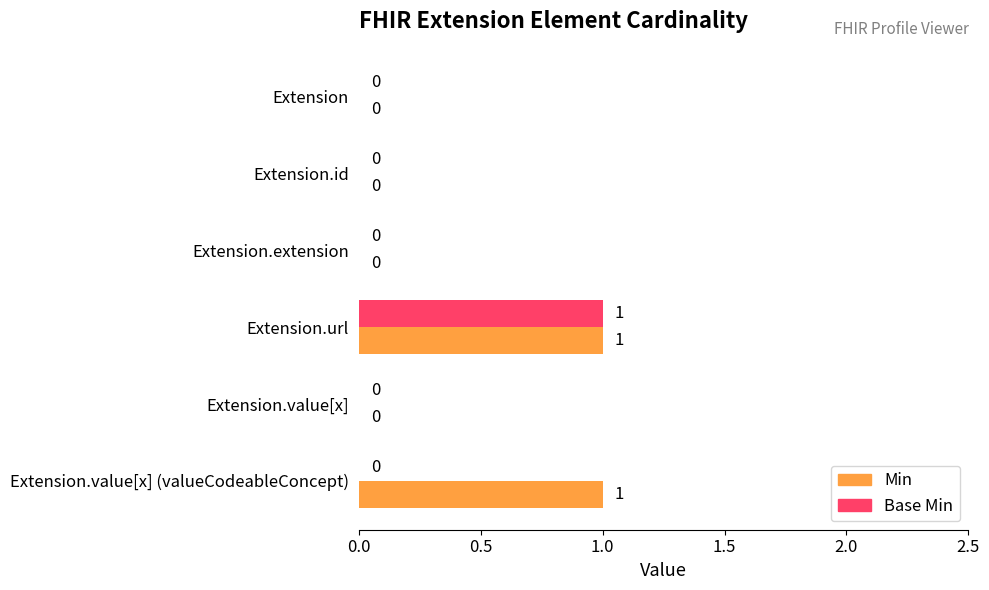

How many Base Min values are between 0 and 1?

6